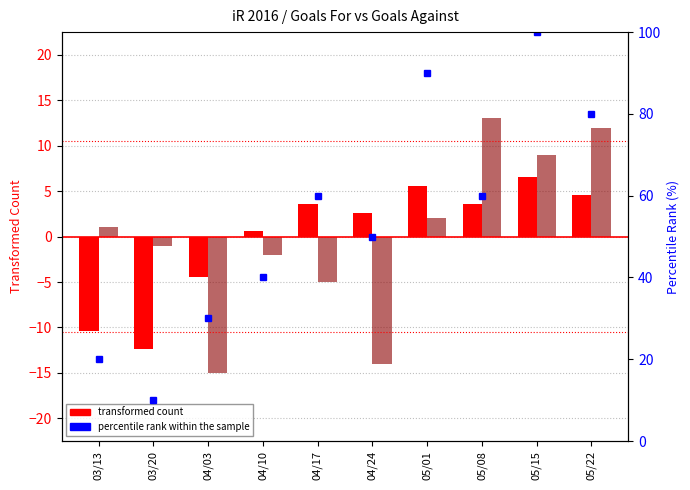

Is the value of transformed count (GF) at 05/08 greater than the value of percentile rank within the sample at 04/03?

No